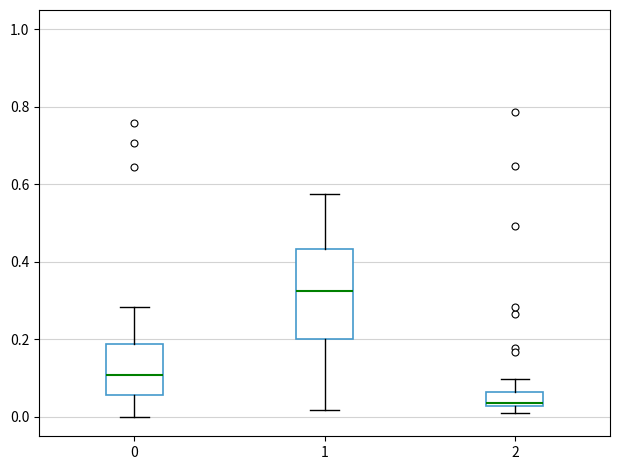

Which box has the highest median line?

1